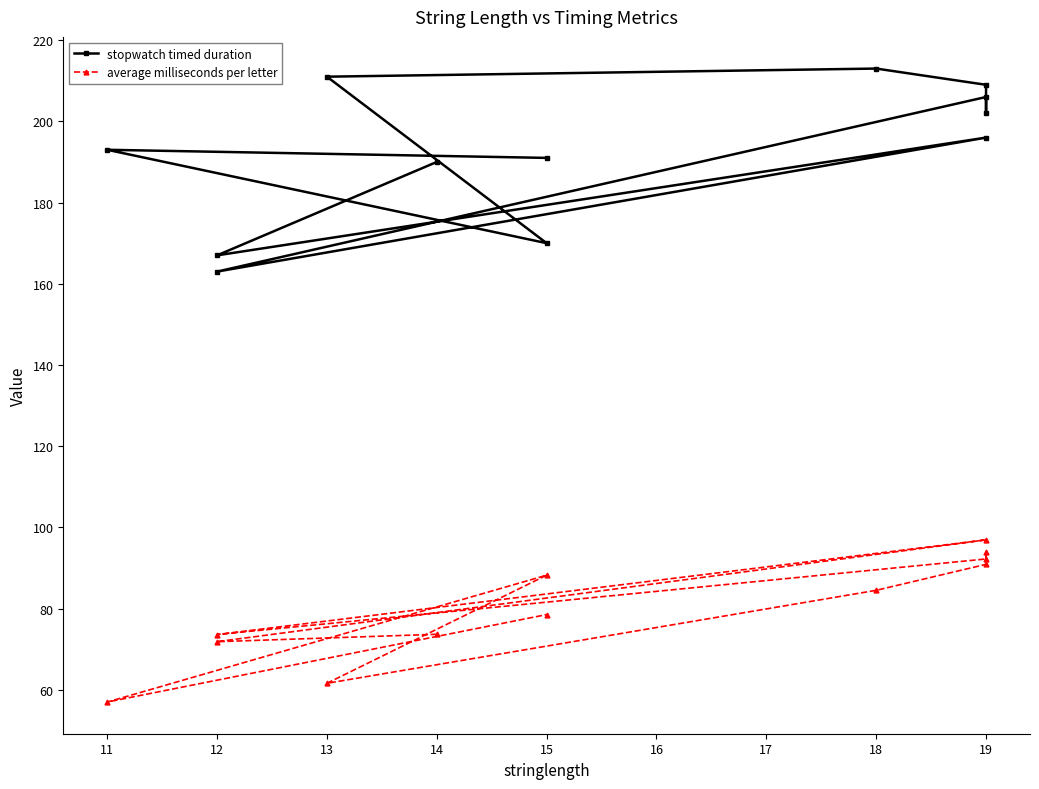

True or false: stopwatch timed duration and average milliseconds per letter intersect in this chart.

False